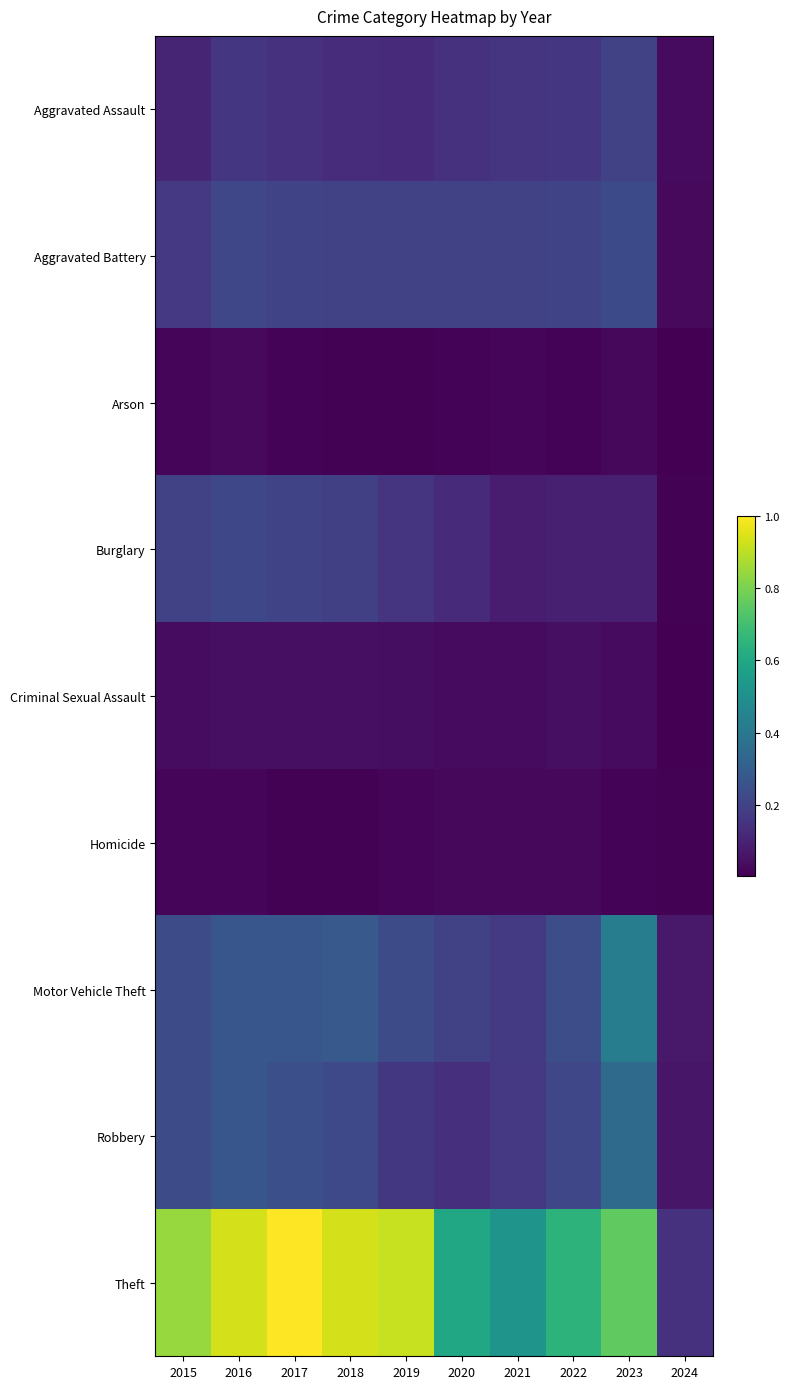

Reading left to right, extract all data points from this chart.

Aggravated Assault: 2015=0.1	2016=0.2	2017=0.1	2018=0.1	2019=0.1	2020=0.1	2021=0.2	2022=0.2	2023=0.2	2024=0.0
Aggravated Battery: 2015=0.2	2016=0.2	2017=0.2	2018=0.2	2019=0.2	2020=0.2	2021=0.2	2022=0.2	2023=0.2	2024=0.0
Arson: 2015=0.0	2016=0.0	2017=0.0	2018=0.0	2019=0.0	2020=0.0	2021=0.0	2022=0.0	2023=0.0	2024=0.0
Burglary: 2015=0.2	2016=0.2	2017=0.2	2018=0.2	2019=0.2	2020=0.1	2021=0.1	2022=0.1	2023=0.1	2024=0.0
Criminal Sexual Assault: 2015=0.0	2016=0.0	2017=0.0	2018=0.0	2019=0.0	2020=0.0	2021=0.0	2022=0.0	2023=0.0	2024=0.0
Homicide: 2015=0.0	2016=0.0	2017=0.0	2018=0.0	2019=0.0	2020=0.0	2021=0.0	2022=0.0	2023=0.0	2024=0.0
Motor Vehicle Theft: 2015=0.2	2016=0.3	2017=0.3	2018=0.3	2019=0.2	2020=0.2	2021=0.2	2022=0.2	2023=0.4	2024=0.1
Robbery: 2015=0.2	2016=0.3	2017=0.2	2018=0.2	2019=0.2	2020=0.1	2021=0.2	2022=0.2	2023=0.3	2024=0.1
Theft: 2015=0.8	2016=0.9	2017=1.0	2018=0.9	2019=0.9	2020=0.6	2021=0.5	2022=0.6	2023=0.8	2024=0.1